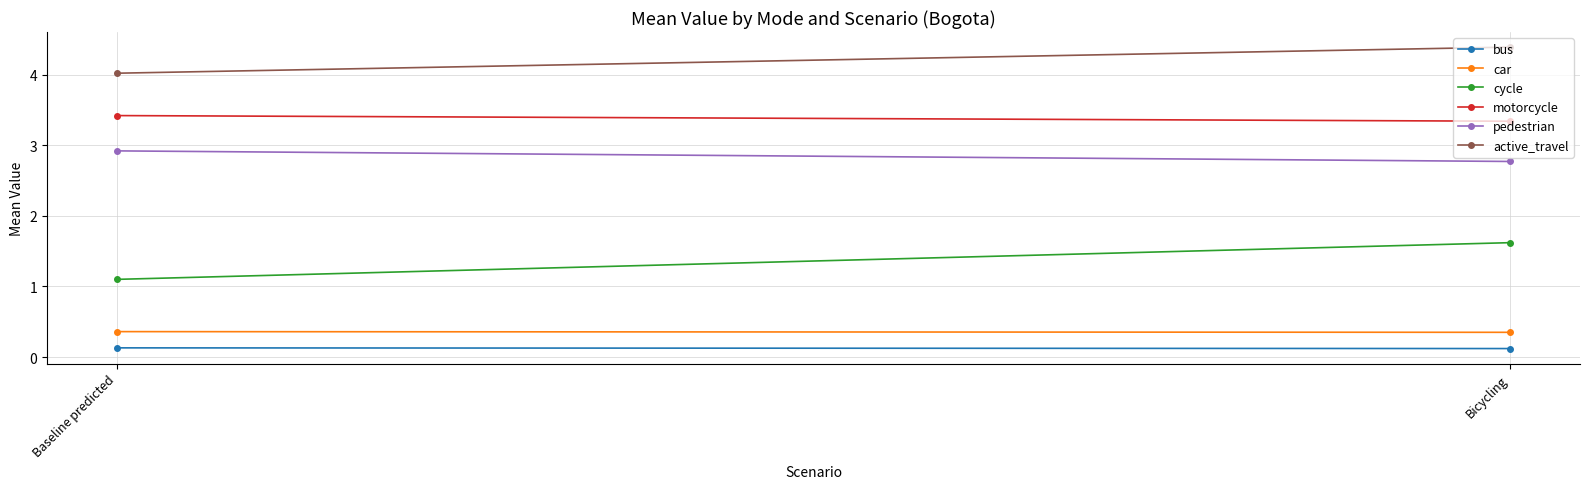

Reading right to left, transcribe all the data shown in this chart.

bus: Bicycling=0.1	Baseline predicted=0.1
car: Bicycling=0.3	Baseline predicted=0.4
cycle: Bicycling=1.6	Baseline predicted=1.1
motorcycle: Bicycling=3.3	Baseline predicted=3.4
pedestrian: Bicycling=2.8	Baseline predicted=2.9
active_travel: Bicycling=4.4	Baseline predicted=4.0